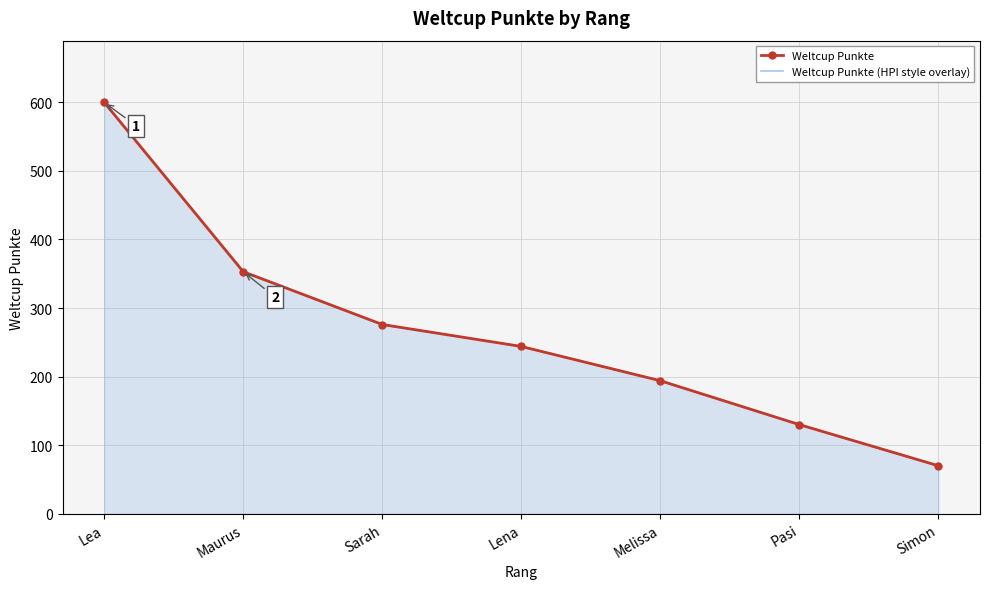

True or false: Weltcup Punkte (HPI style overlay) has more than 0 points higher than both neighbors.

False